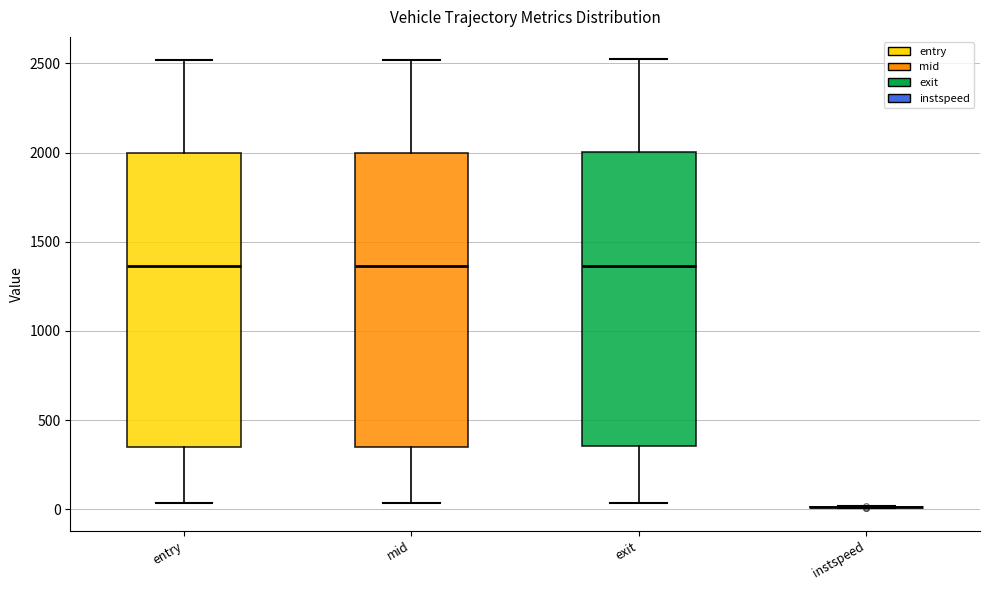

Reading left to right, transcribe this box plot: for each box, give where its median line is, the range the box spans, and where its two whiskers end, as read against the y-axis. The values are not printed on the chart, so give them approximately, as read against the axis.

entry: median 1350, box 350 to 2000, whiskers 50 to 2500
mid: median 1350, box 350 to 2000, whiskers 50 to 2500
exit: median 1350, box 350 to 2000, whiskers 50 to 2500
instspeed: box collapsed to a line at 0, whiskers 0 to 0